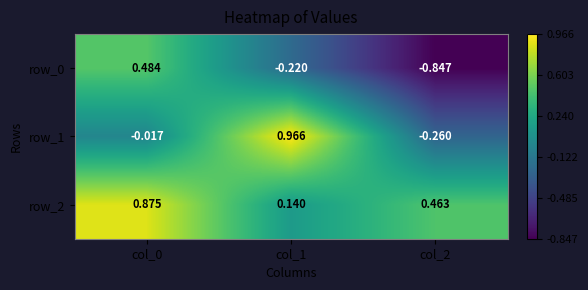

What is the sum of the row_2 values at col_1 and col_2?

0.6